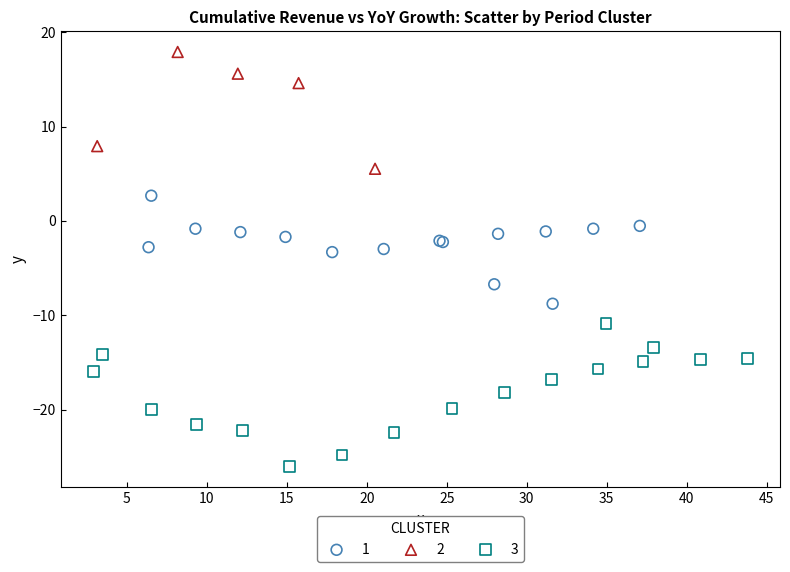

Which series has the largest Y range (max minus min)?

3